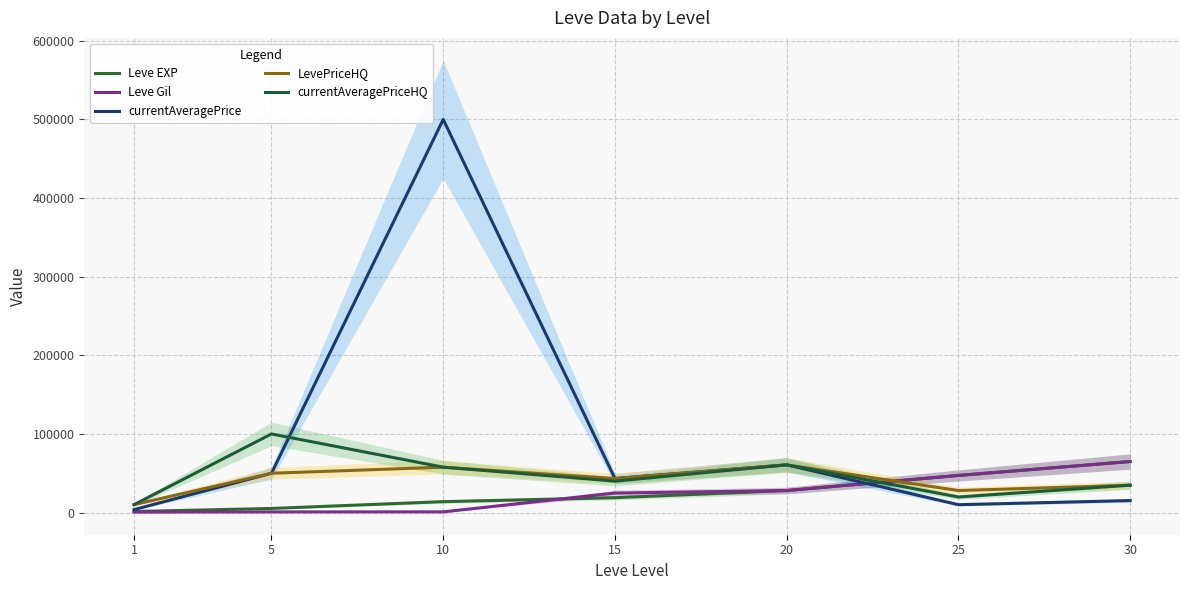

What is the average value of the LevePriceHQ series?

40643